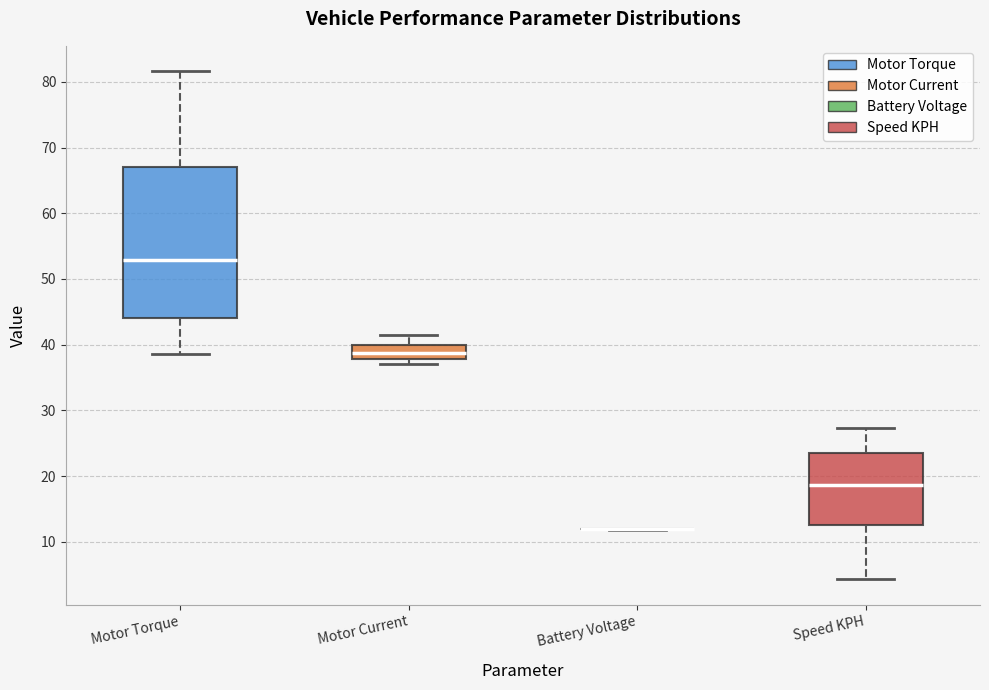

Where is the upper edge of the box for Motor Torque on the y-axis? The values are not printed on the chart, so give them approximately, as read against the axis.

67